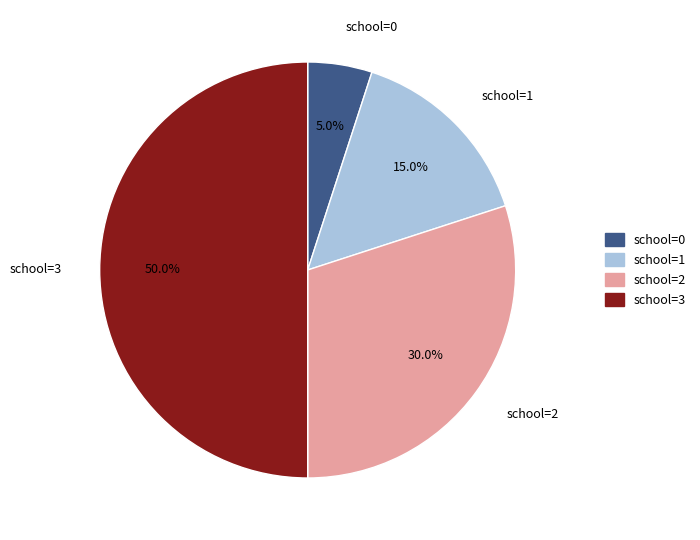

Which category has the smallest portion of the pie?

school=0